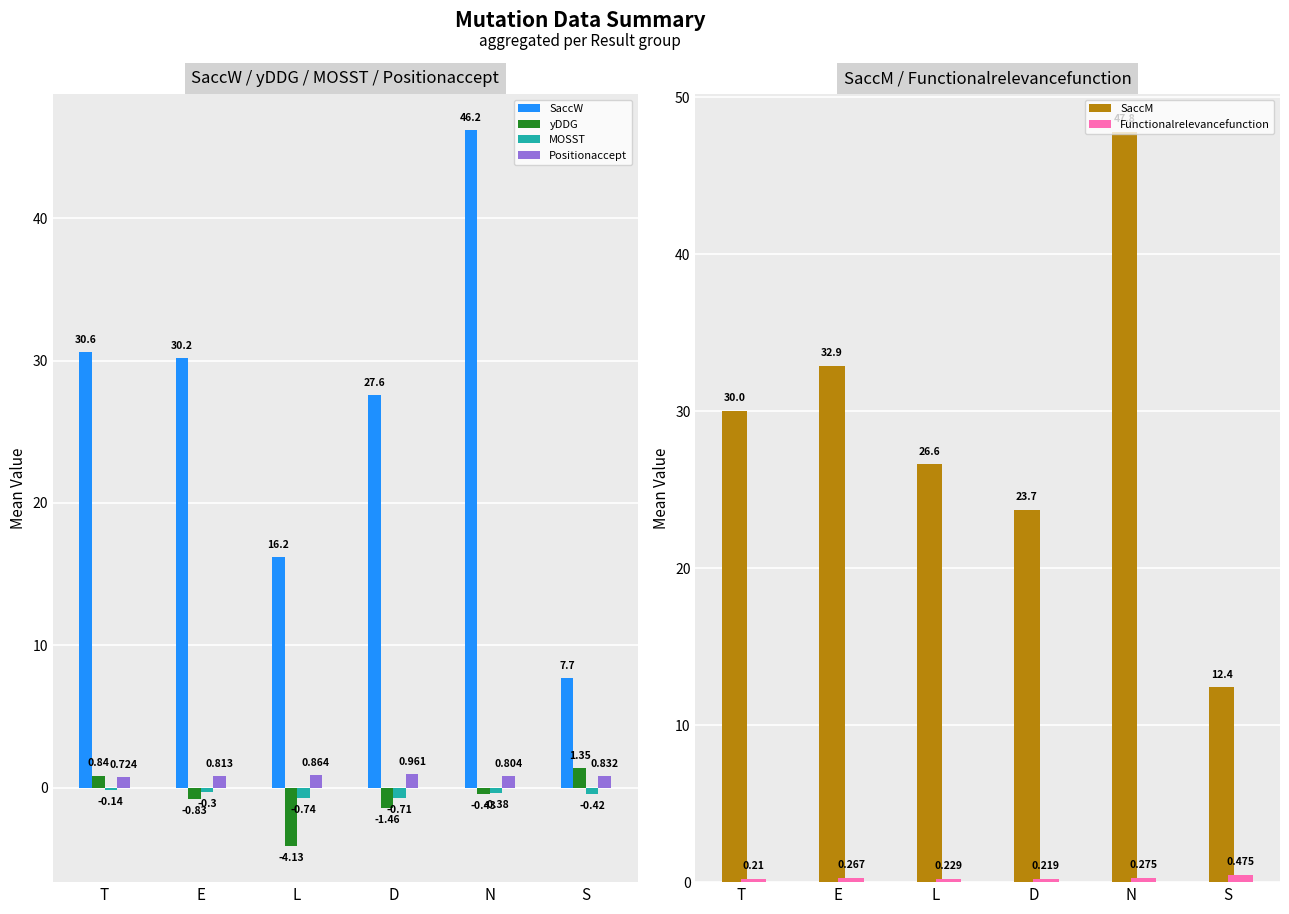

What is the difference between the second highest and minimum values in the SaccM series?

20.5